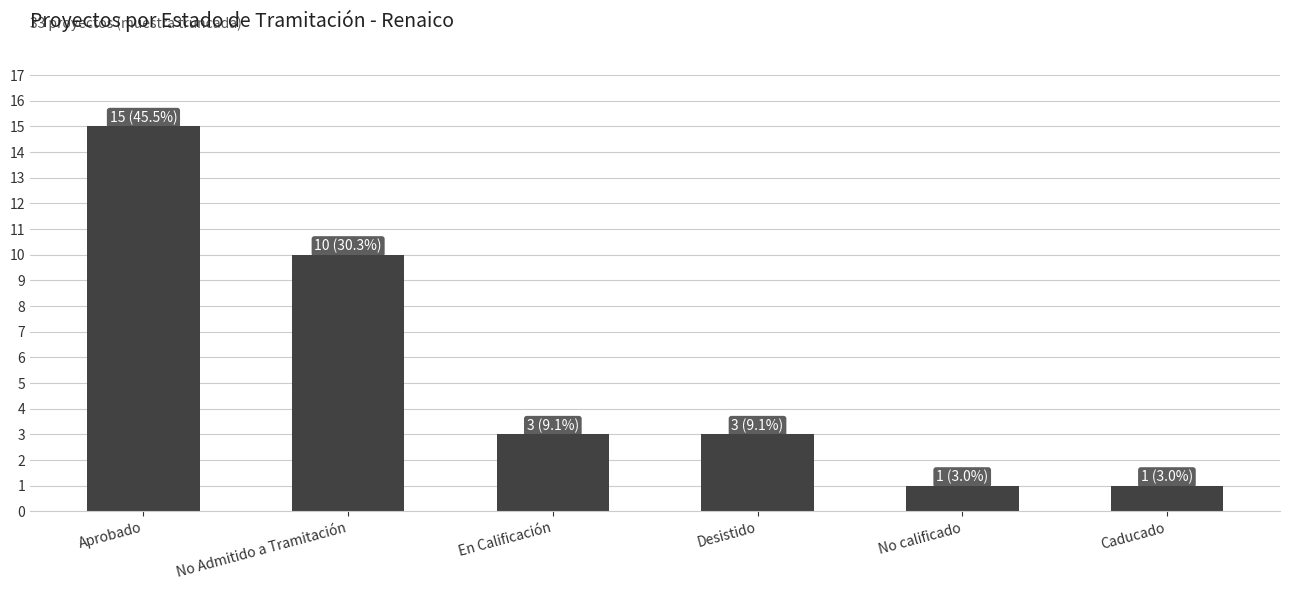

What is the value of the 4th bar from the left?

3